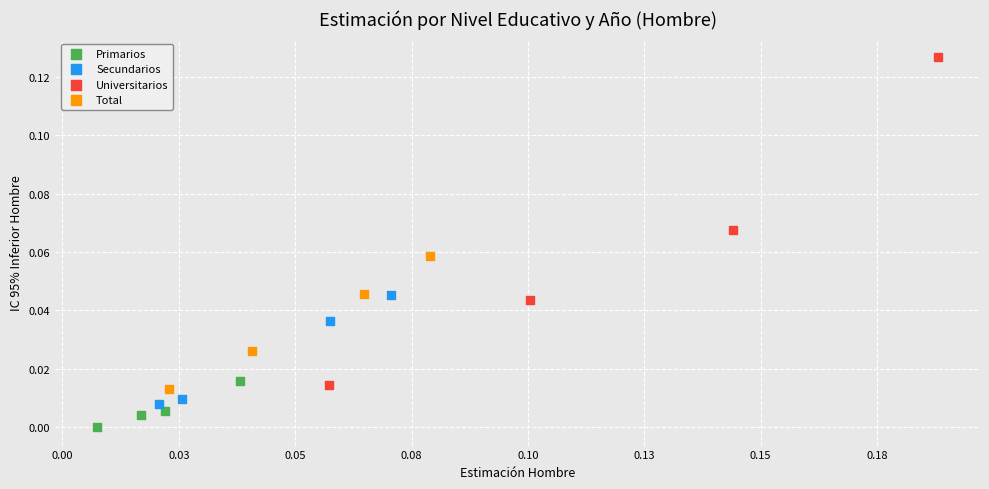

Which series reaches the maximum Y coordinate?

Universitarios